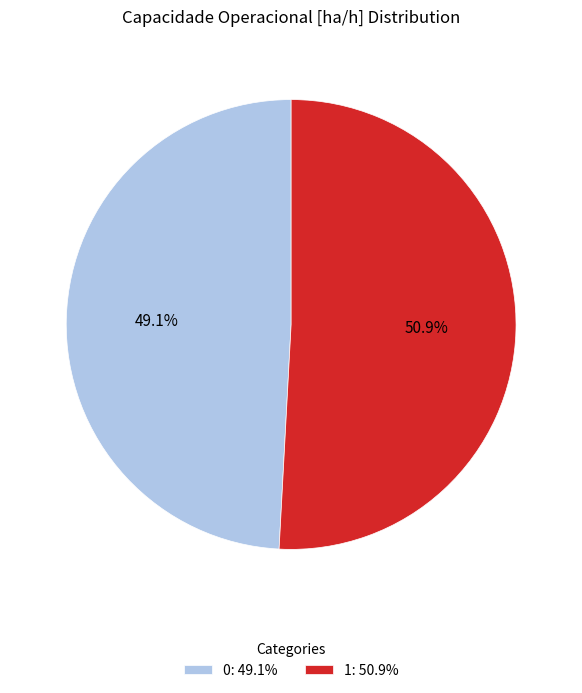

How many segments does this pie chart have?

2